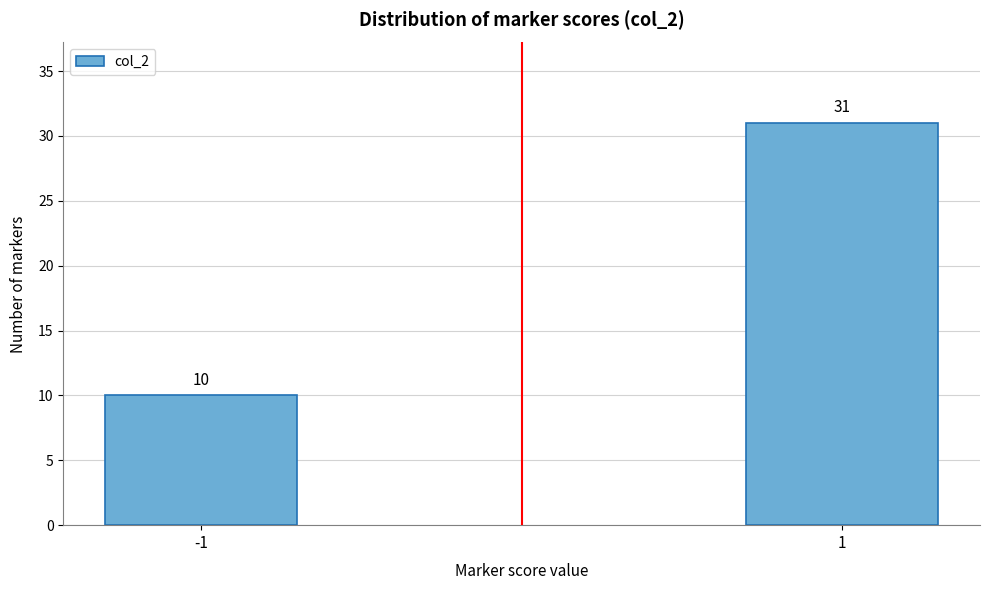

Reading right to left, transcribe all the data shown in this chart.

31	10